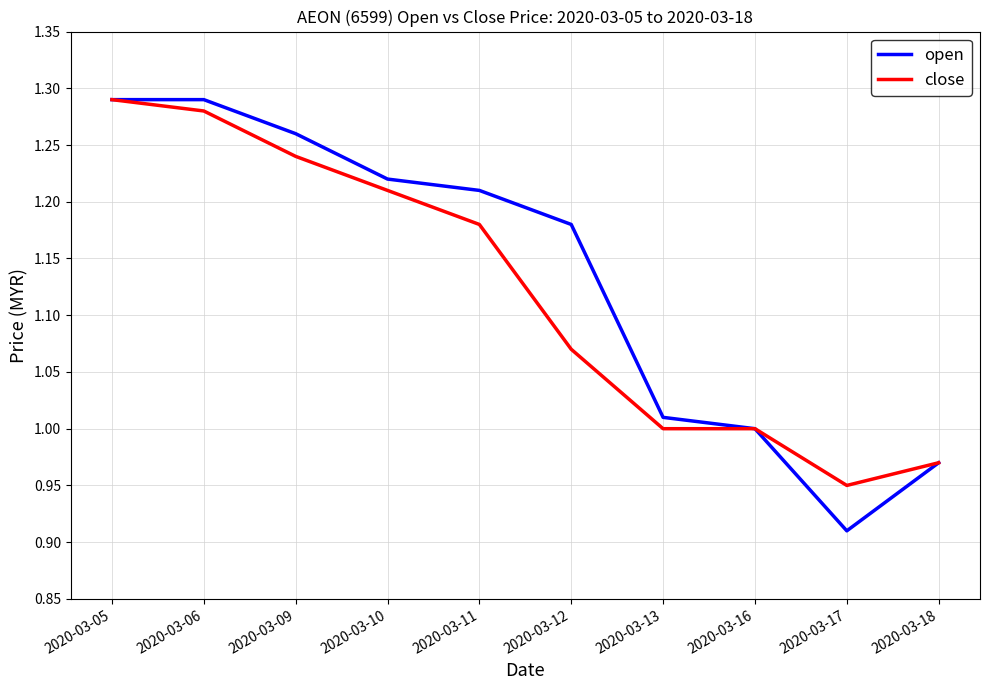

Does the chart have visible grid lines?

Yes